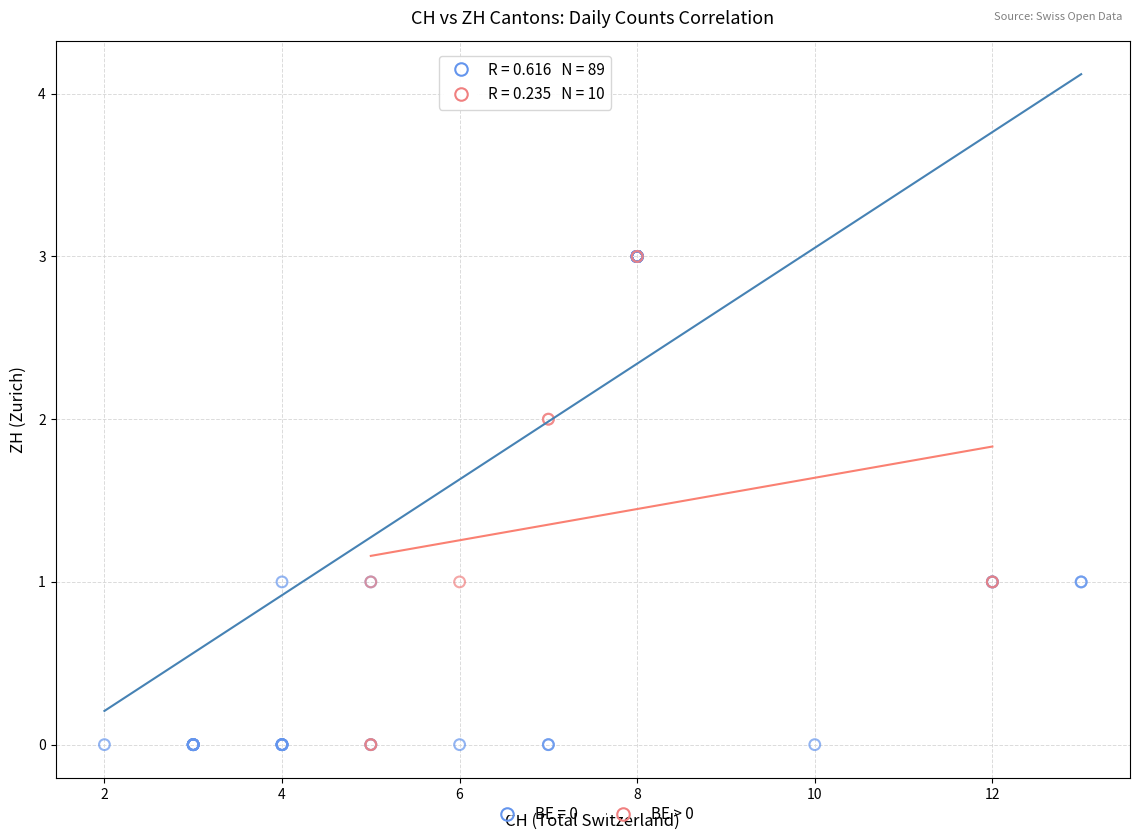

Which series has the widest spread of Y values?

BE = 0